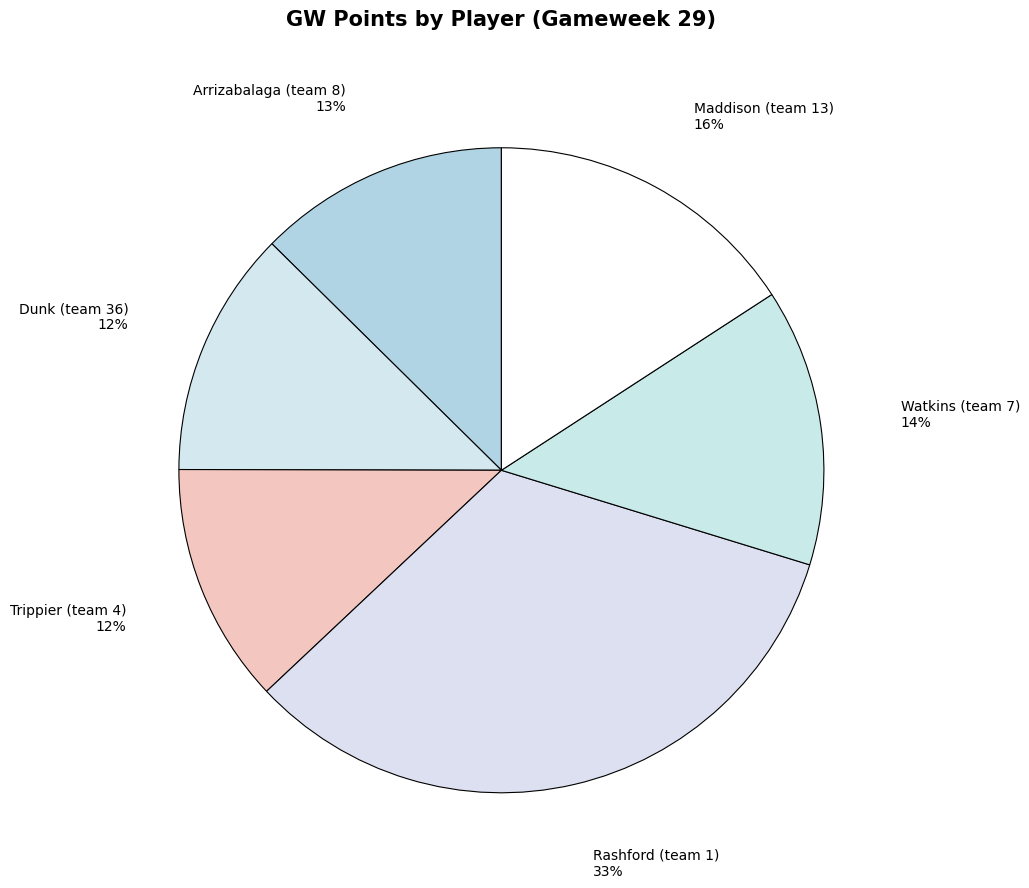

Is it true that Dunk (team 36) is 12% of the pie?

True